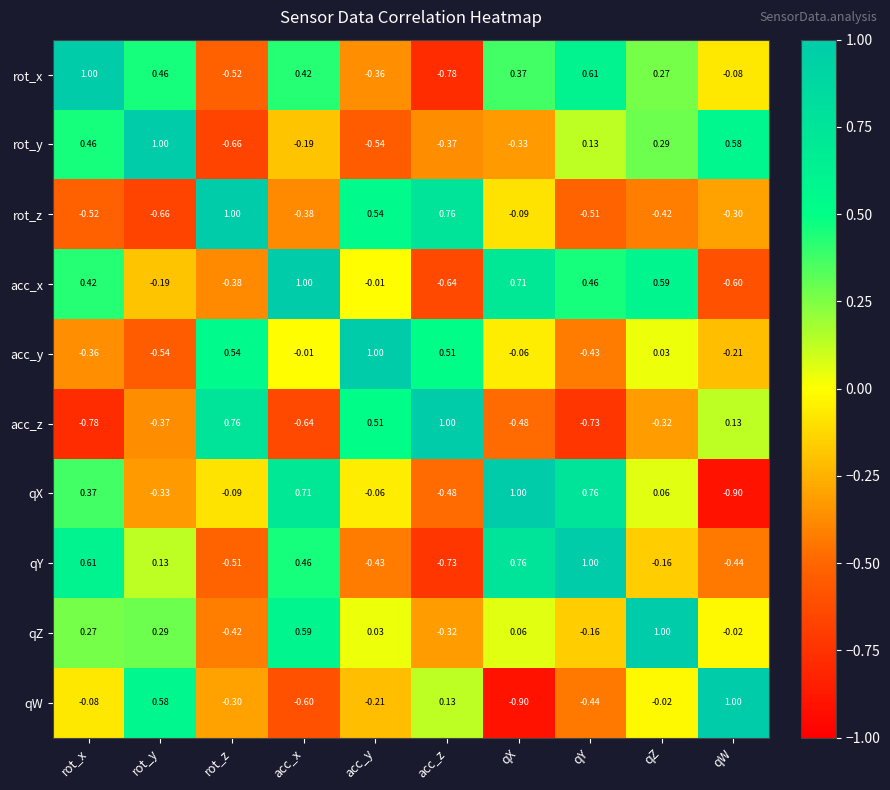

At which category is the sum across all series the highest?

rot_x